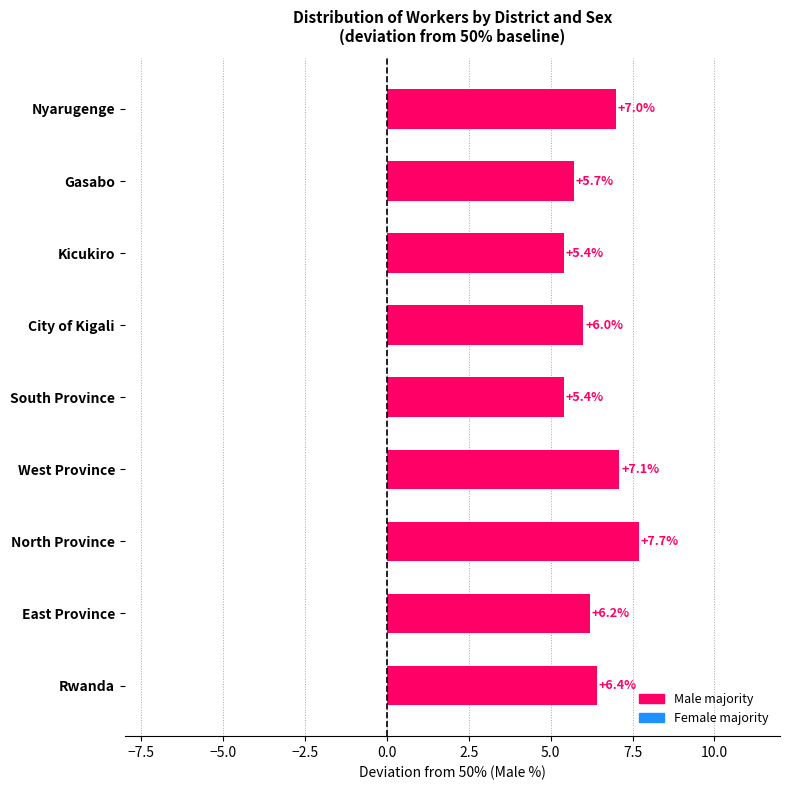

What is the ratio of the value at Rwanda to the value at Gasabo?

1.1